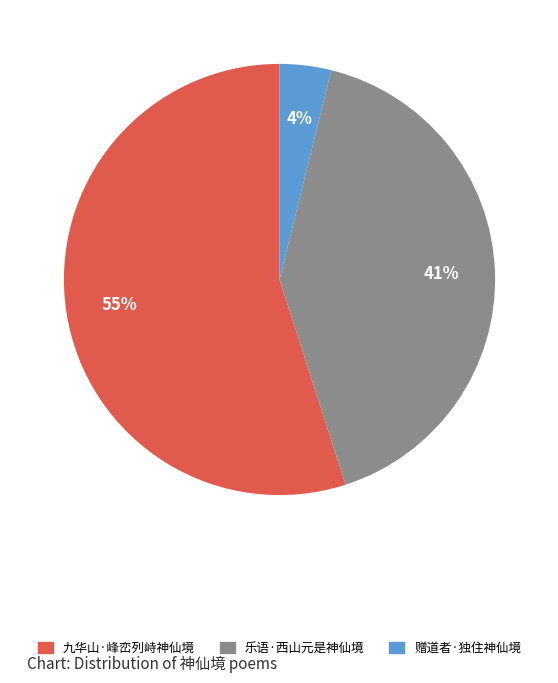

Between 赠道者·独住神仙境 and 乐语·西山元是神仙境, which is larger?

乐语·西山元是神仙境